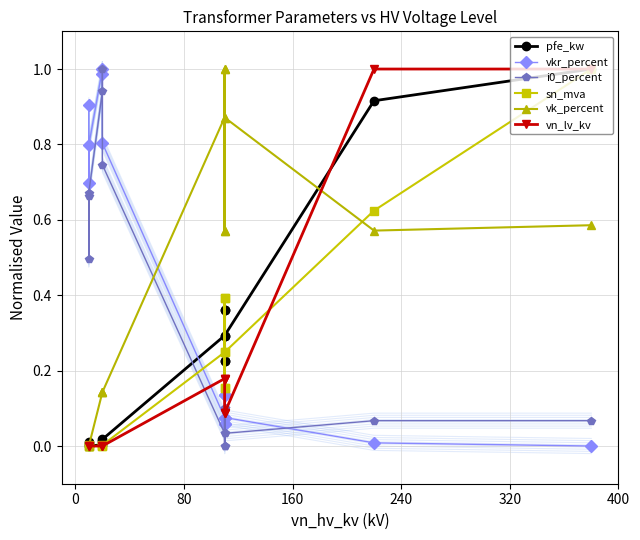

Reading left to right, transcribe all the data shown in this chart.

pfe_kw: 0.0	0.0	0.0	0.0	0.0	0.0	0.3	0.4	0.2	0.4	0.2	0.3	0.9	1.0
vkr_percent: 0.9	0.7	0.8	1.0	1.0	0.8	0.1	0.1	0.1	0.1	0.1	0.1	0.0	0.0
i0_percent: 0.7	0.5	0.7	0.9	1.0	0.7	0.0	0.0	0.1	0.0	0.1	0.0	0.1	0.1
sn_mva: 0.0	0.0	0.0	0.0	0.0	0.0	0.2	0.4	0.2	0.4	0.2	0.2	0.6	1.0
vk_percent: 0.0	0.0	0.0	0.1	0.1	0.1	0.9	1.0	0.6	1.0	0.6	0.9	0.6	0.6
vn_lv_kv: 0.0	0.0	0.0	0.0	0.0	0.0	0.2	0.2	0.2	0.1	0.1	0.1	1.0	1.0